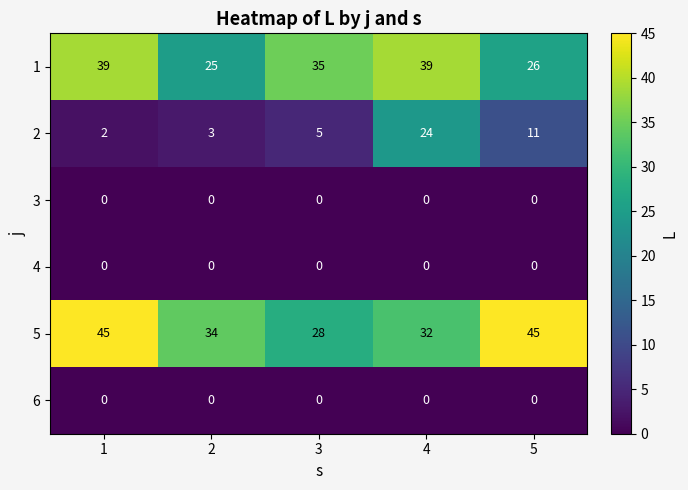

What is the approximate value of 2 at 3?

5